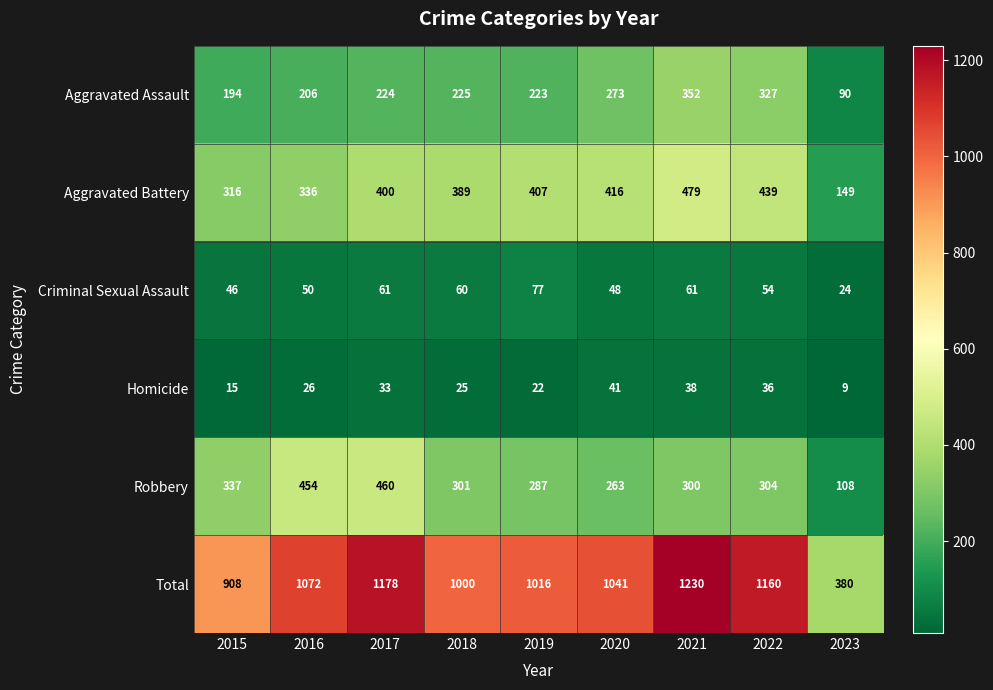

Which series has the largest total across all categories?

Total